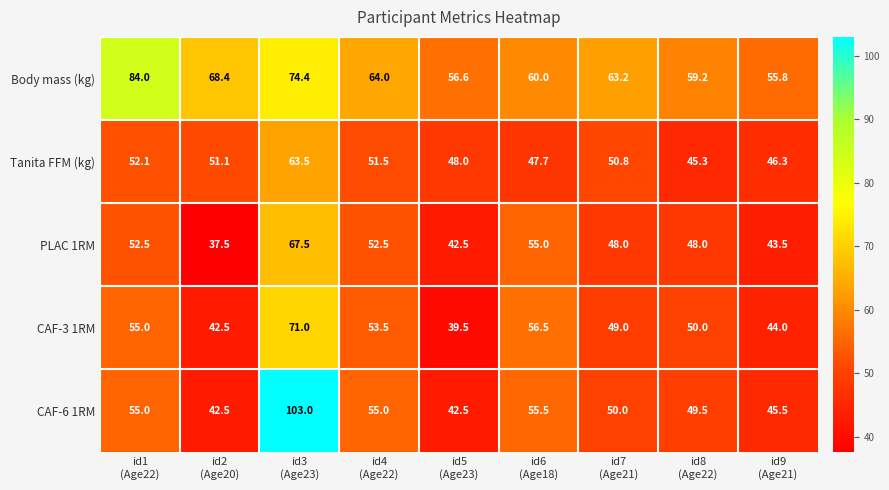

Which series has the largest total across all categories?

Body mass (kg)